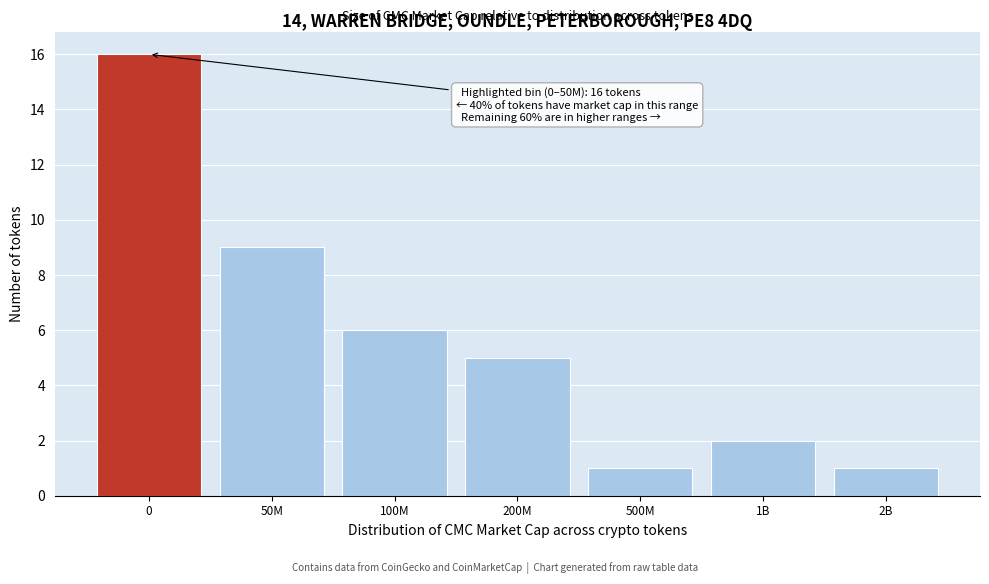

Reading right to left, extract all data points from this chart.

1	2	1	5	6	9	16